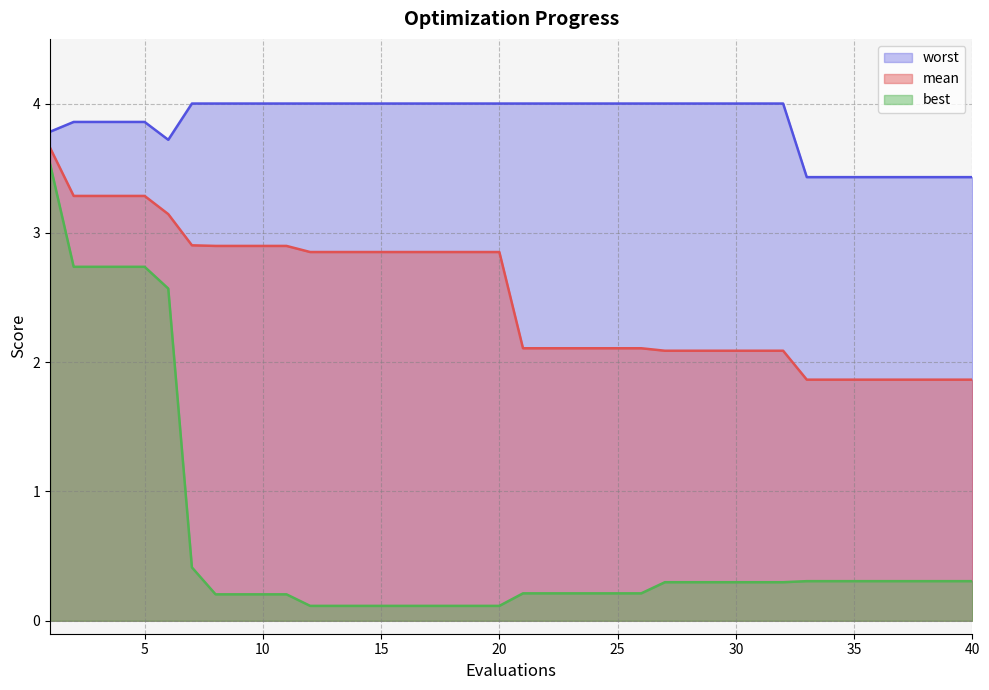

Which series has the widest spread of values?

best